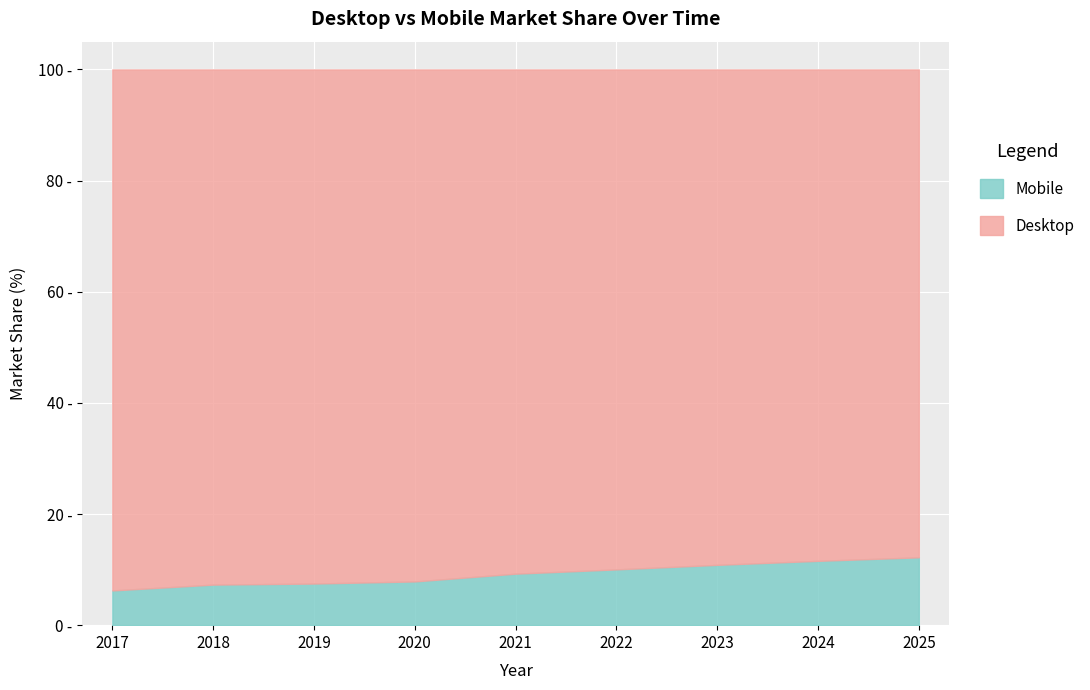

How many data points in Mobile are above 9?

5